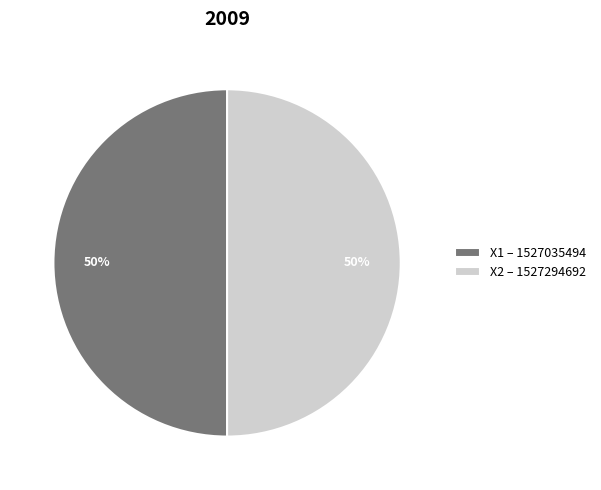

Do X2 – 1527294692 and X1 – 1527035494 together represent more than half of the pie?

Yes